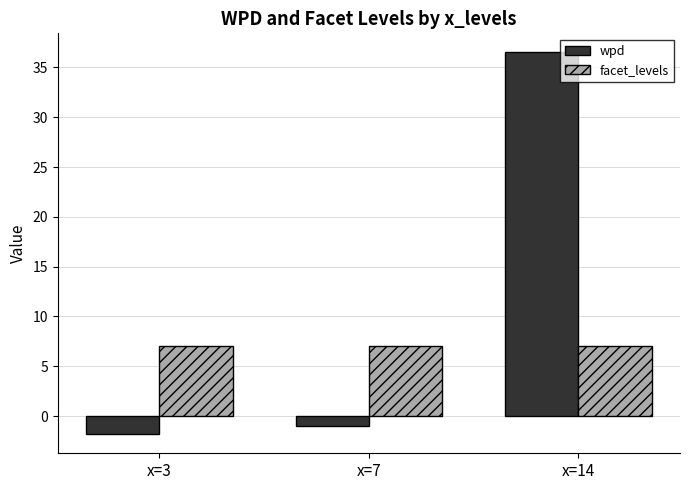

What are all the series names shown in the legend?

wpd, facet_levels